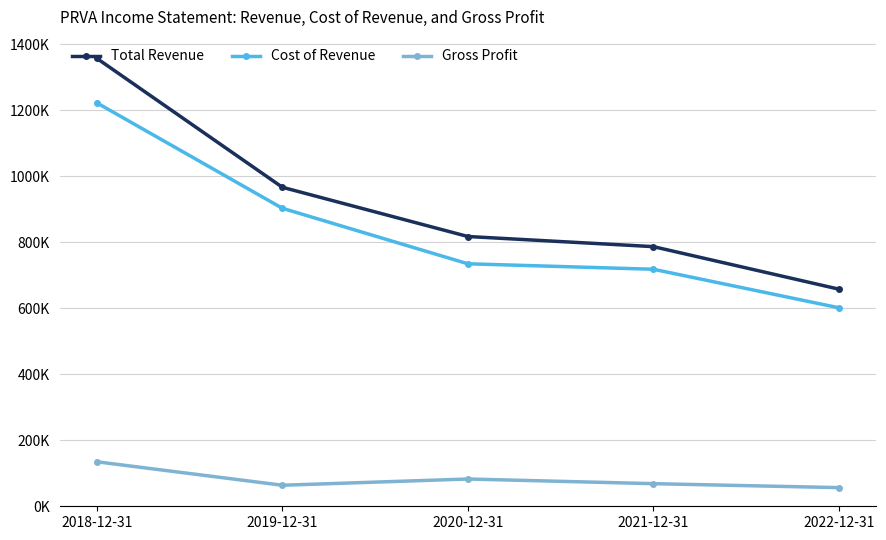

True or false: Total Revenue has more than 0 interior local peaks.

False